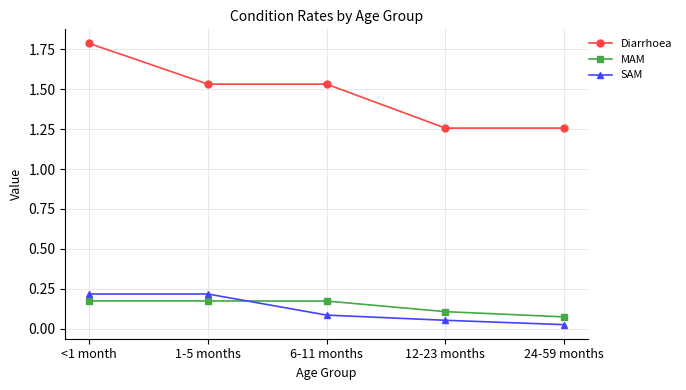

What is the sum of the MAM values at 6-11 months and 1-5 months?

0.3